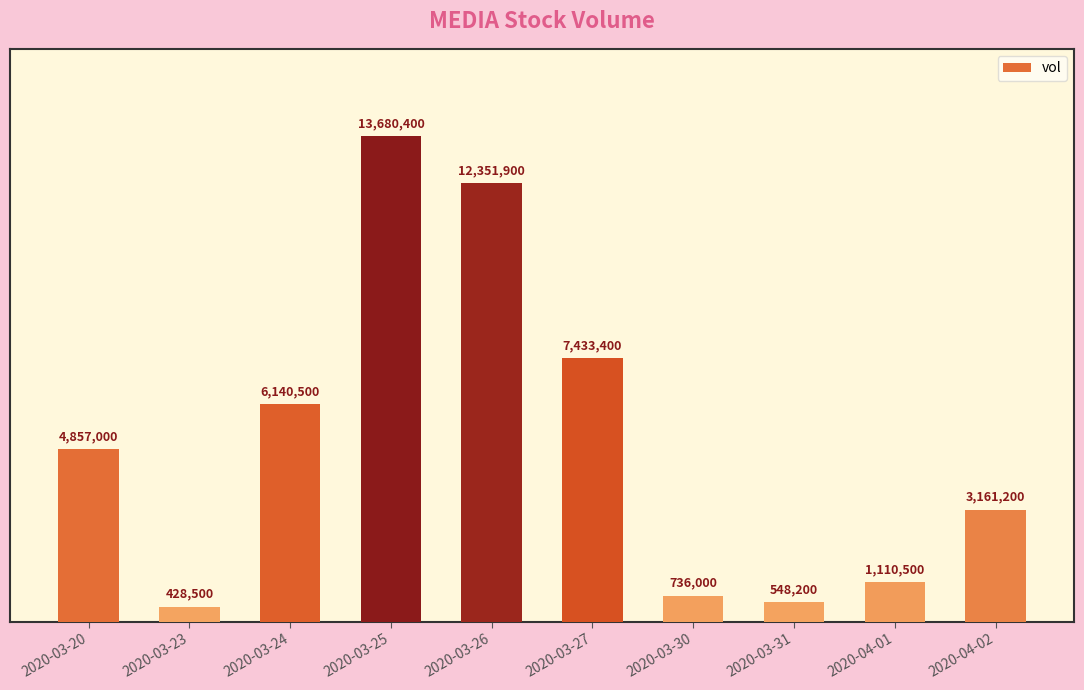

How many bars are there in total?

10